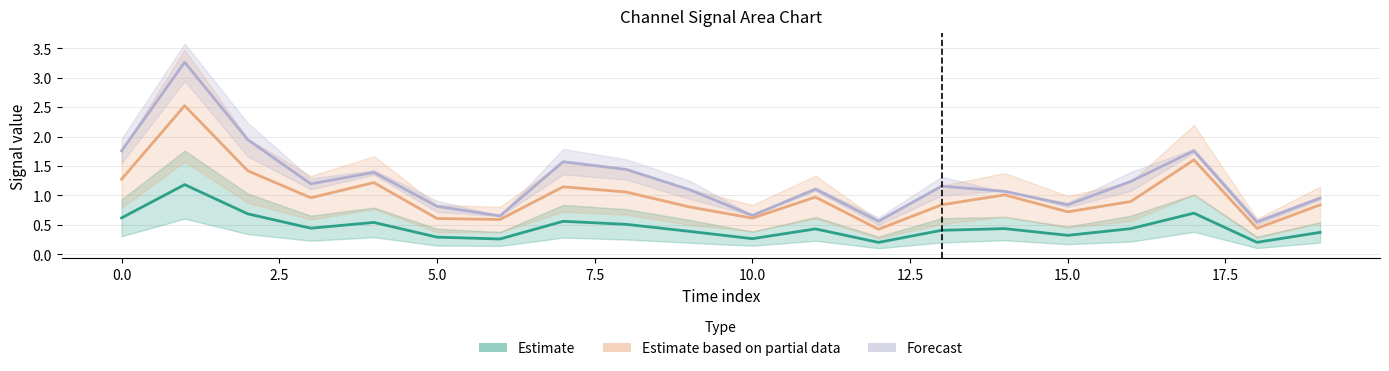

What is the total value across all series at 1?

7.0